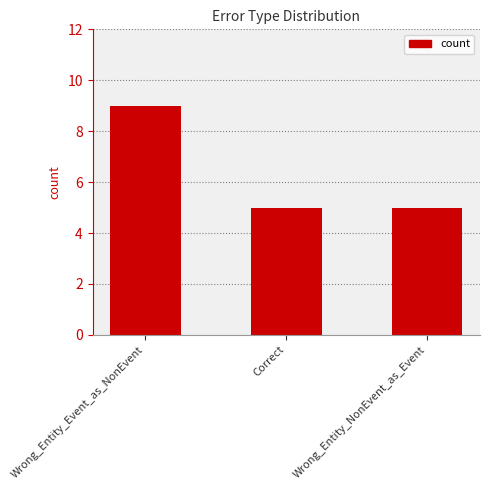

Reading right to left, what are all the values shown in this chart?

Wrong_Entity_NonEvent_as_Event=5	Correct=5	Wrong_Entity_Event_as_NonEvent=9